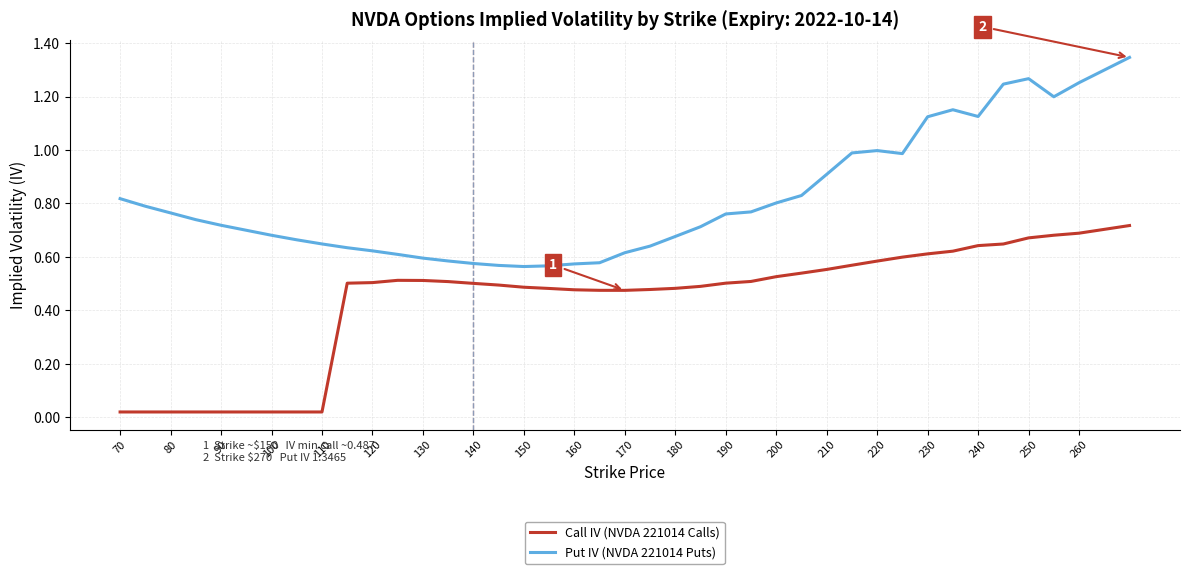

Which series has the largest range (max minus min)?

Put IV (NVDA 221014 Puts)